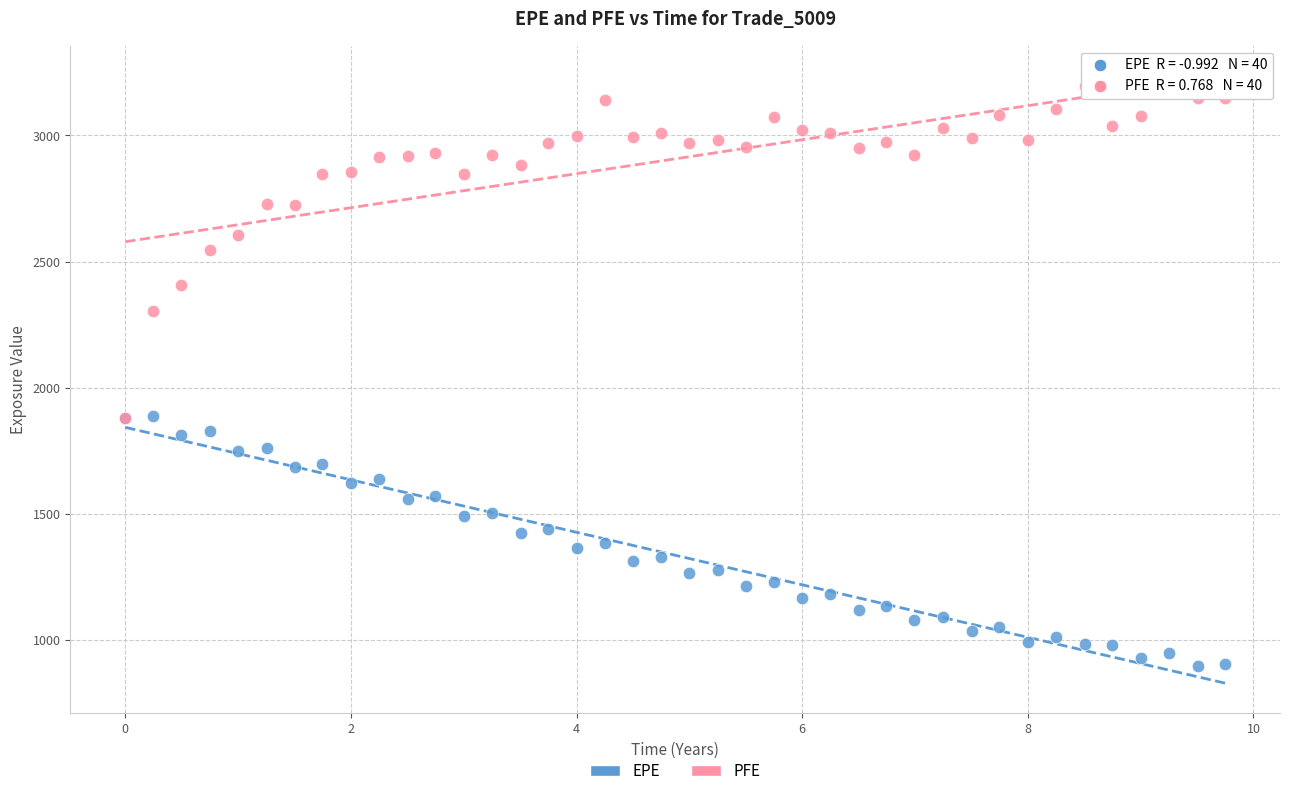

What are all the series names shown in the legend?

EPE, PFE